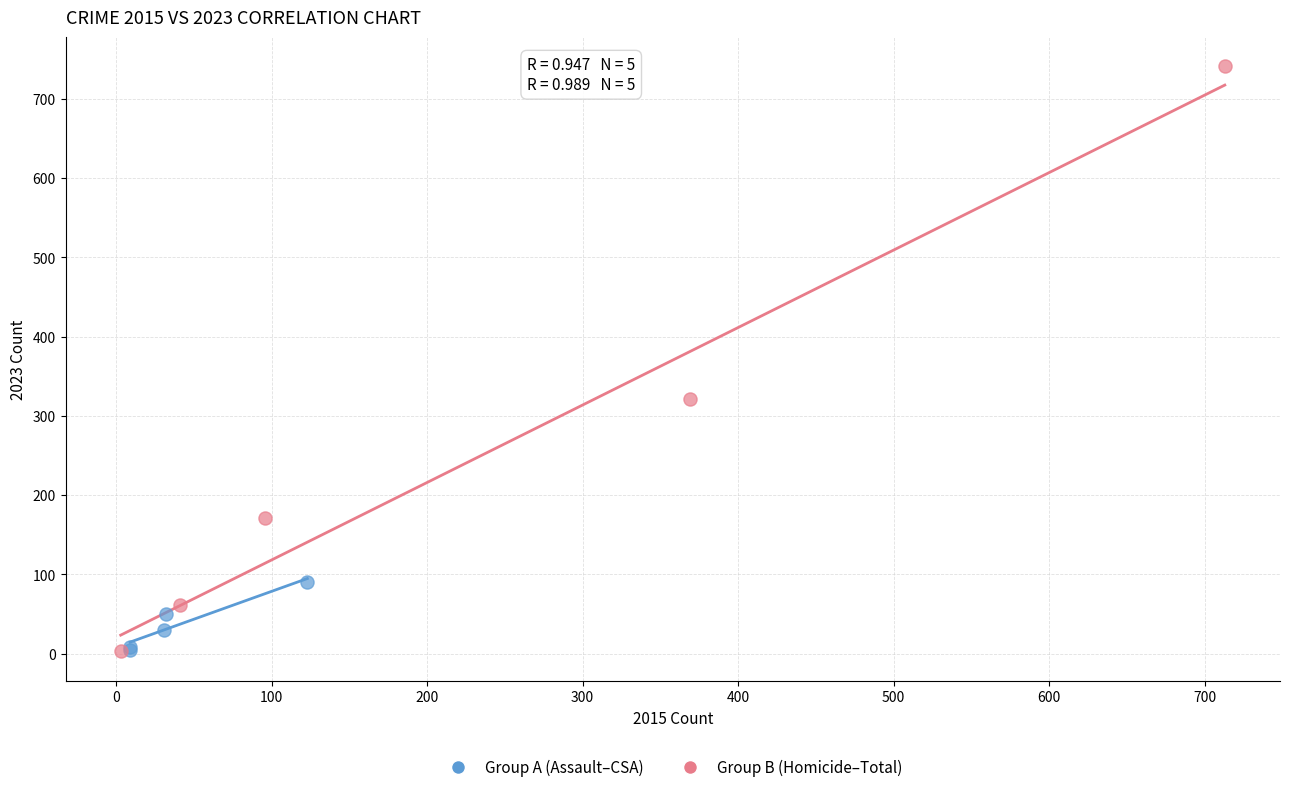

What are all the series names shown in the legend?

Group A (Assault–CSA), Group B (Homicide–Total)